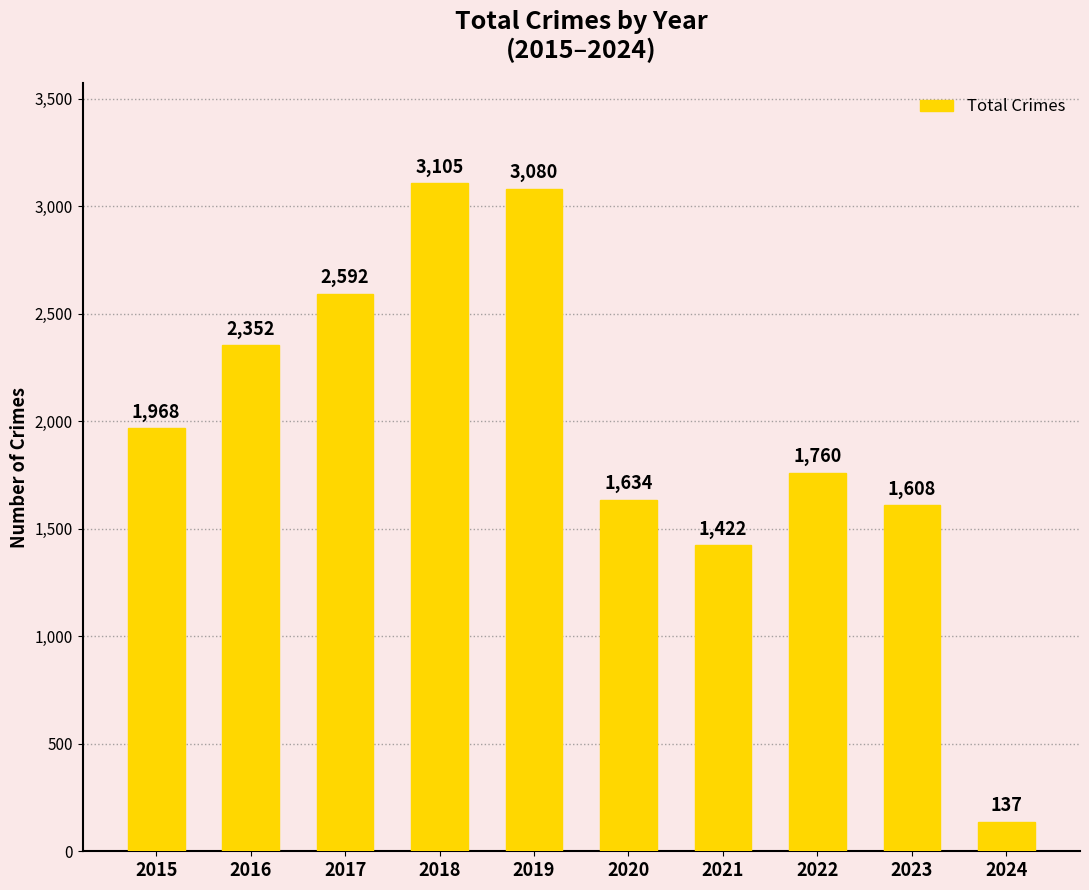

Rank the categories by value from highest to lowest.

2018, 2019, 2017, 2016, 2015, 2022, 2020, 2023, 2021, 2024